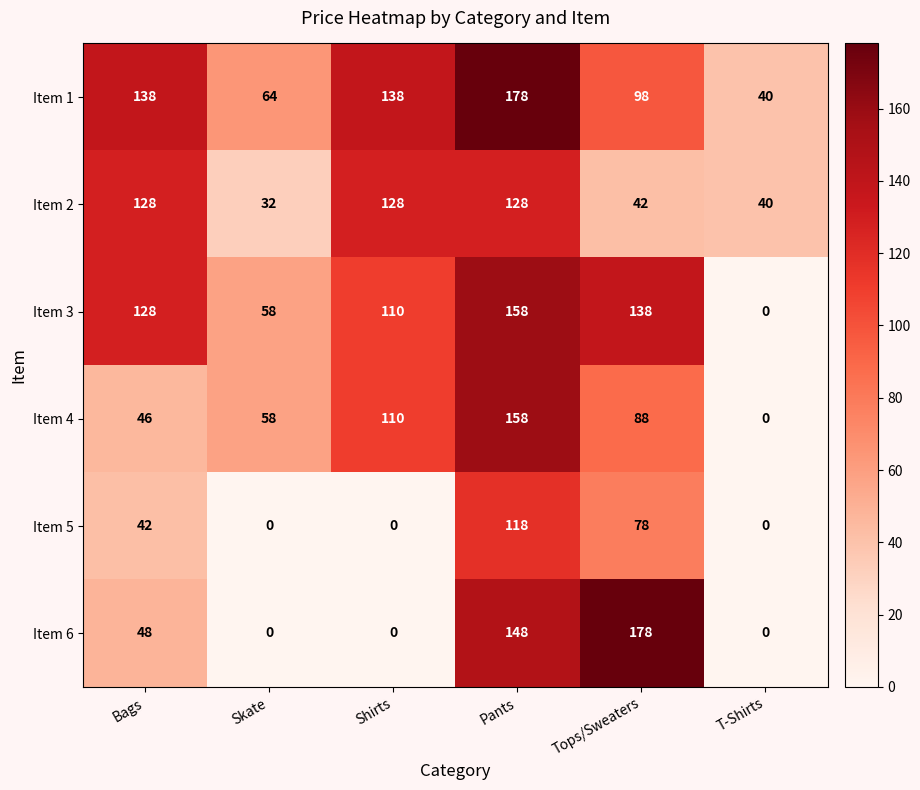

List the labels in order of Item 4 value, largest first.

Pants, Shirts, Tops/Sweaters, Skate, Bags, T-Shirts